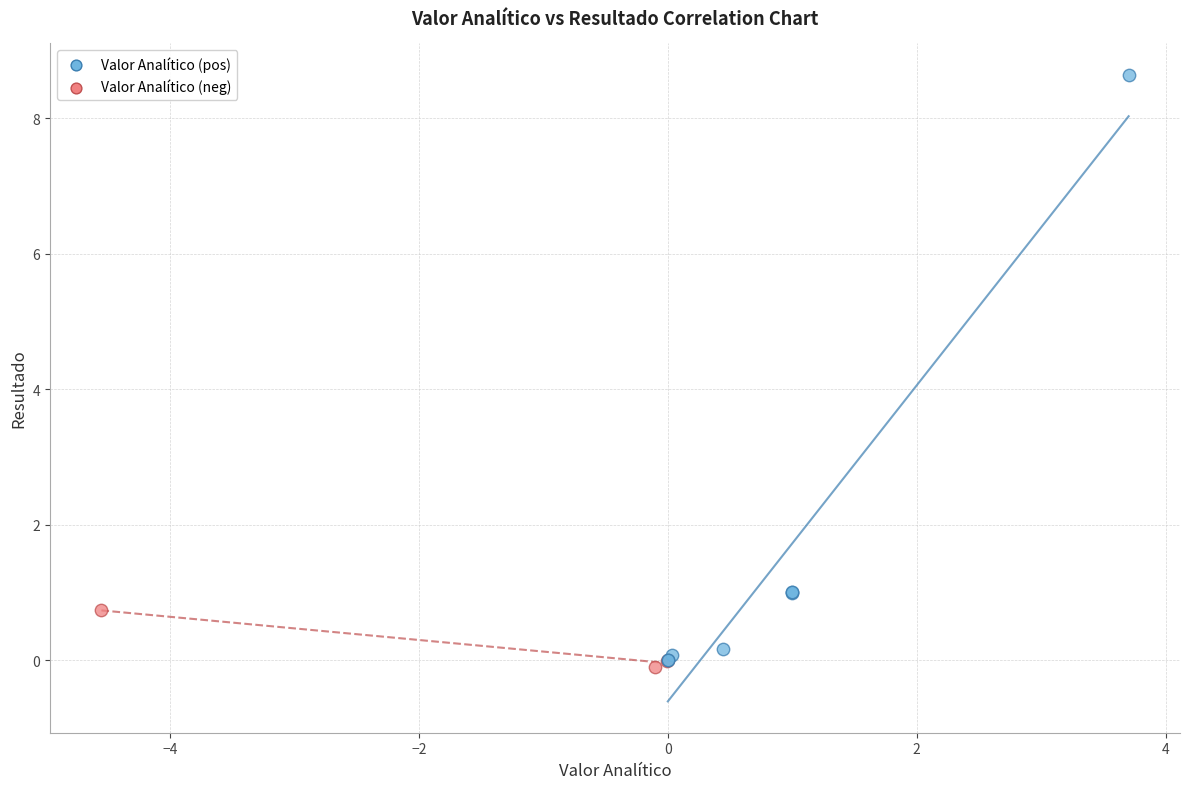

Which series has the largest Y range (max minus min)?

Valor Analítico (pos)